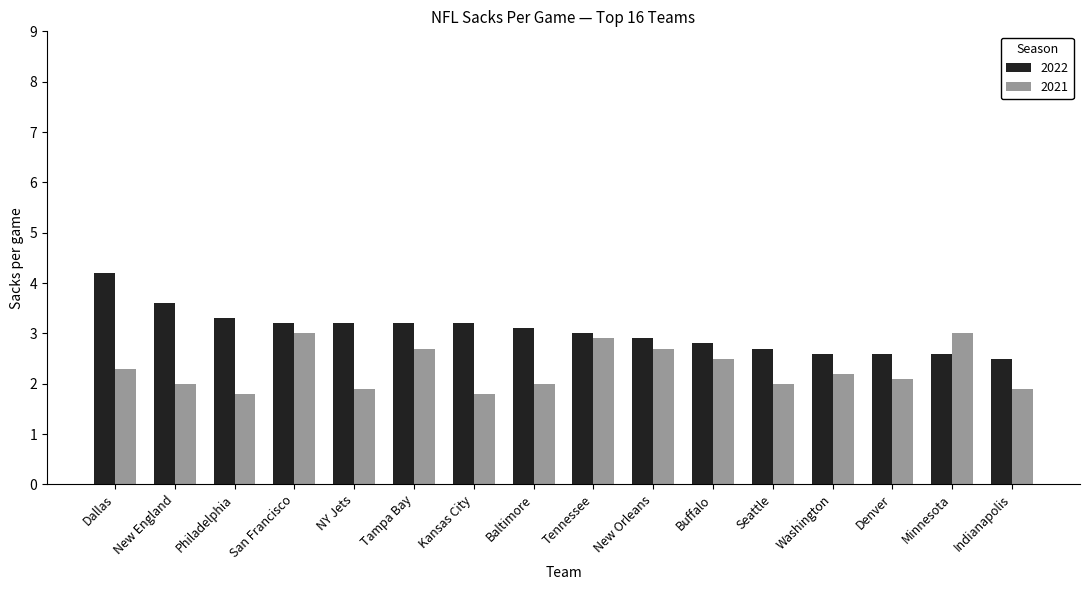

How many distinct data groups are displayed?

2